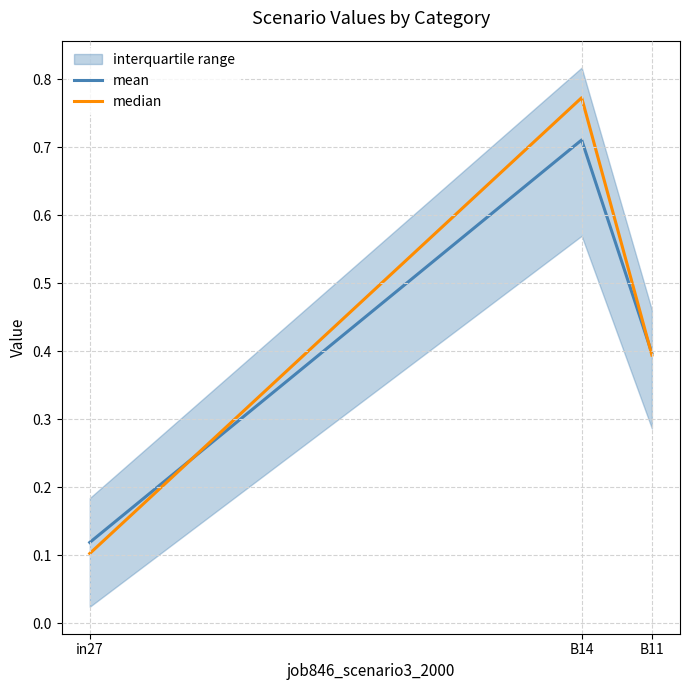

Read the median value at B11.

0.4